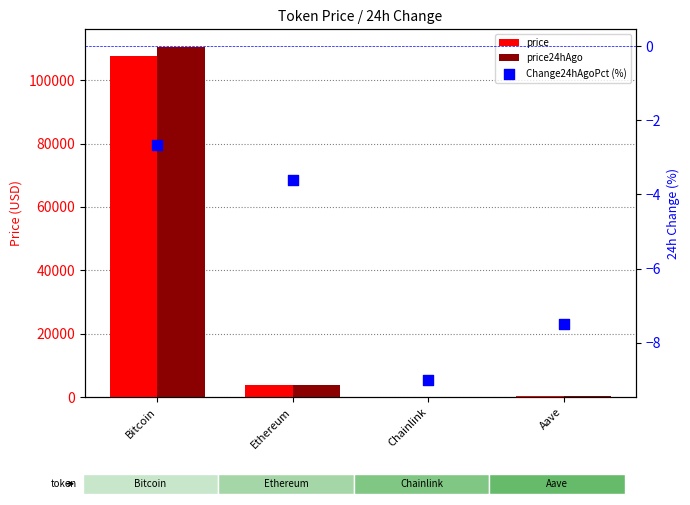

Which series contains the lowest Y value?

Change24hAgoPct (%)